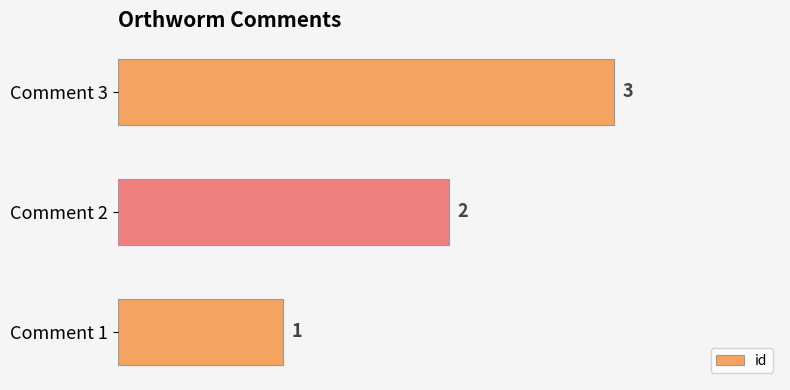

List the labels in order of value, smallest first.

Comment 1, Comment 2, Comment 3